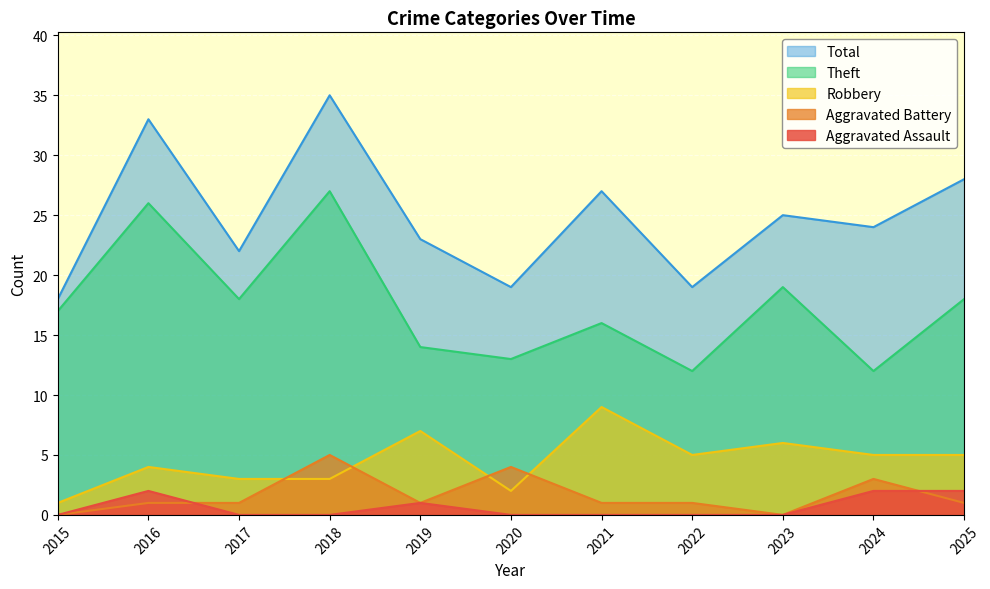

Is it true that Aggravated Battery equals 1 at 2021?

True